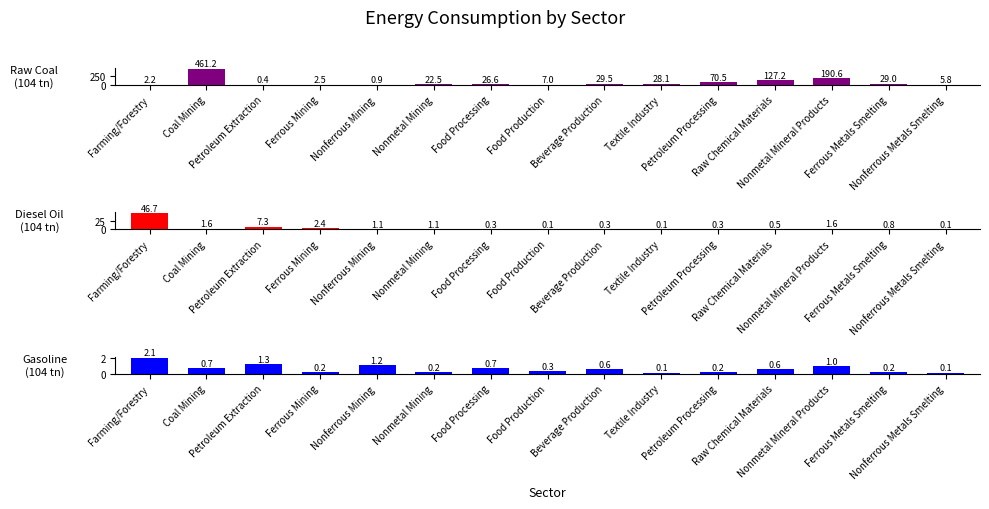

What are all the series names shown in the legend?

Raw Coal, Diesel Oil, Gasoline